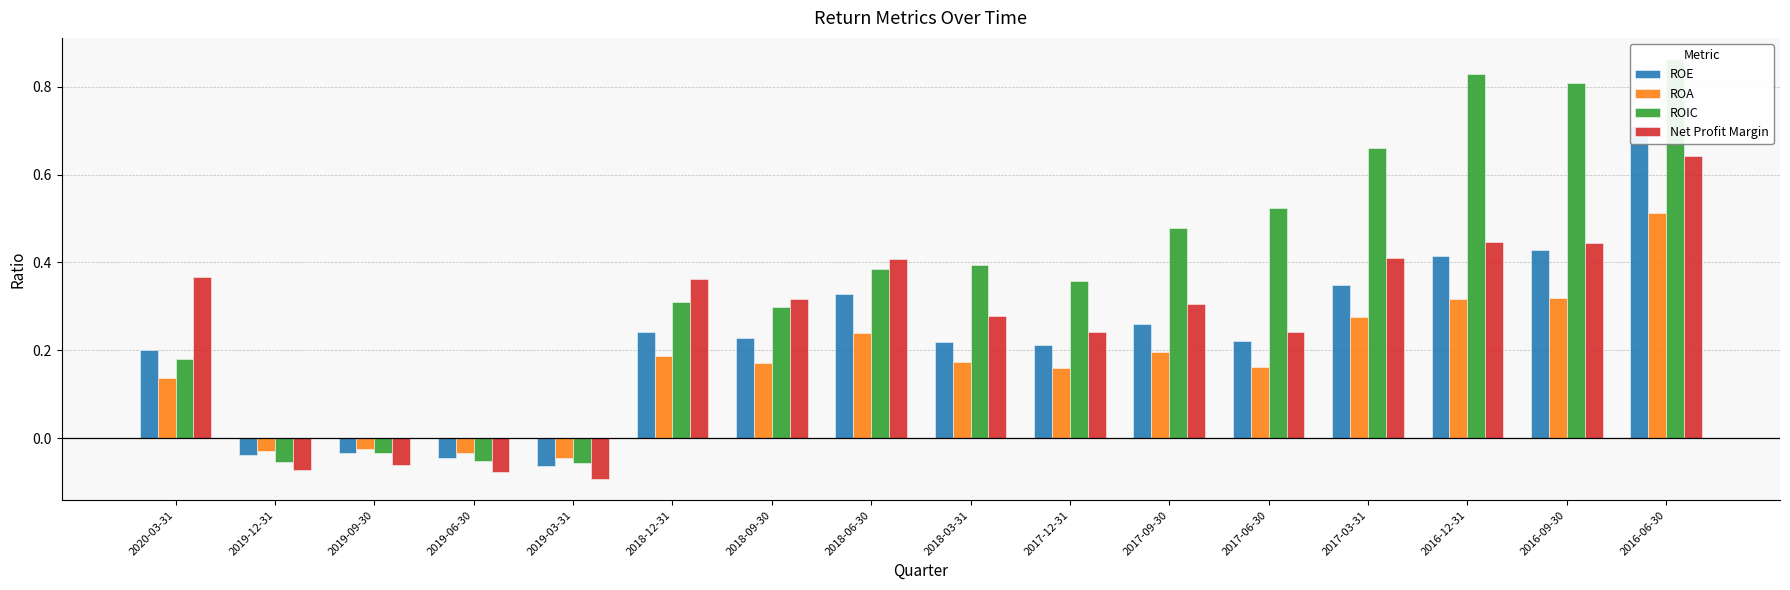

Which series has the largest total across all categories?

ROIC